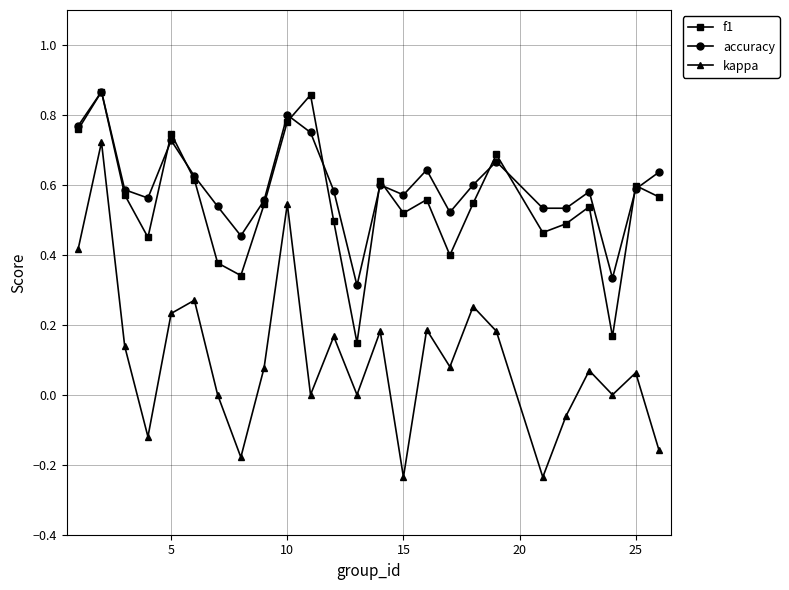

In kappa, how many points are higher than both neighbors (excluding endpoints)?

9